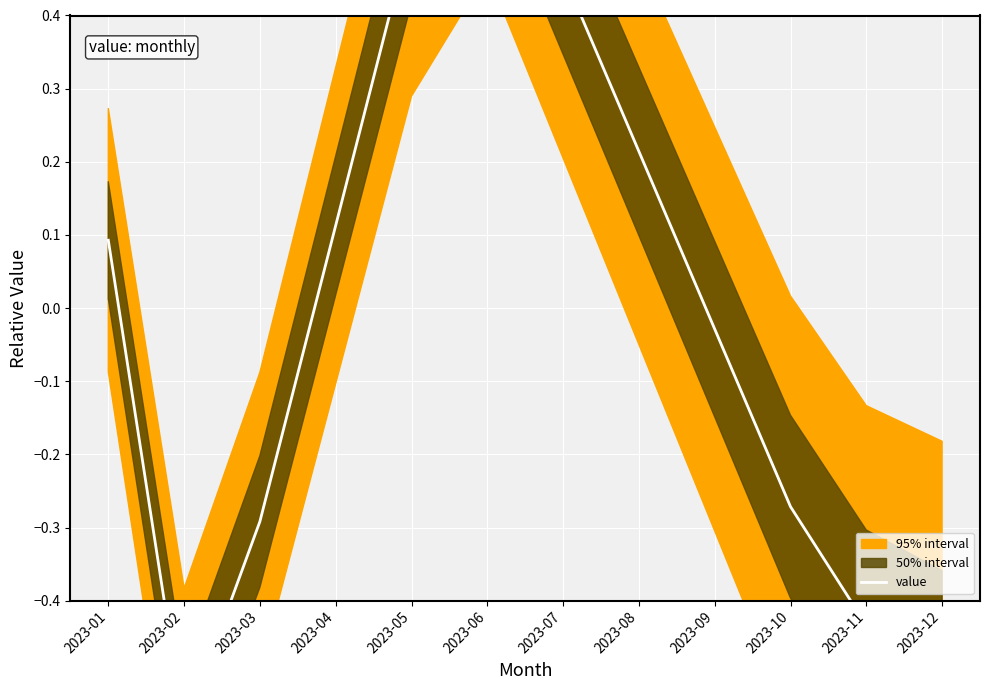

At which category does the data reach its first local peak?

2023-06